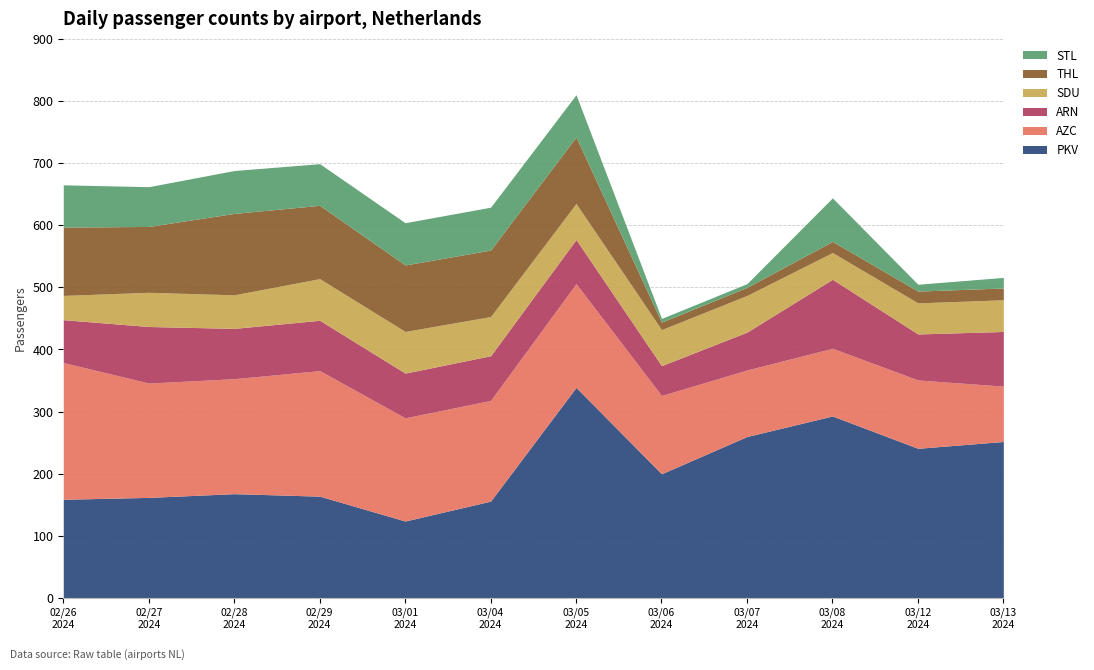

What is the difference between the AZC values at 20240227 and 20240229?

18